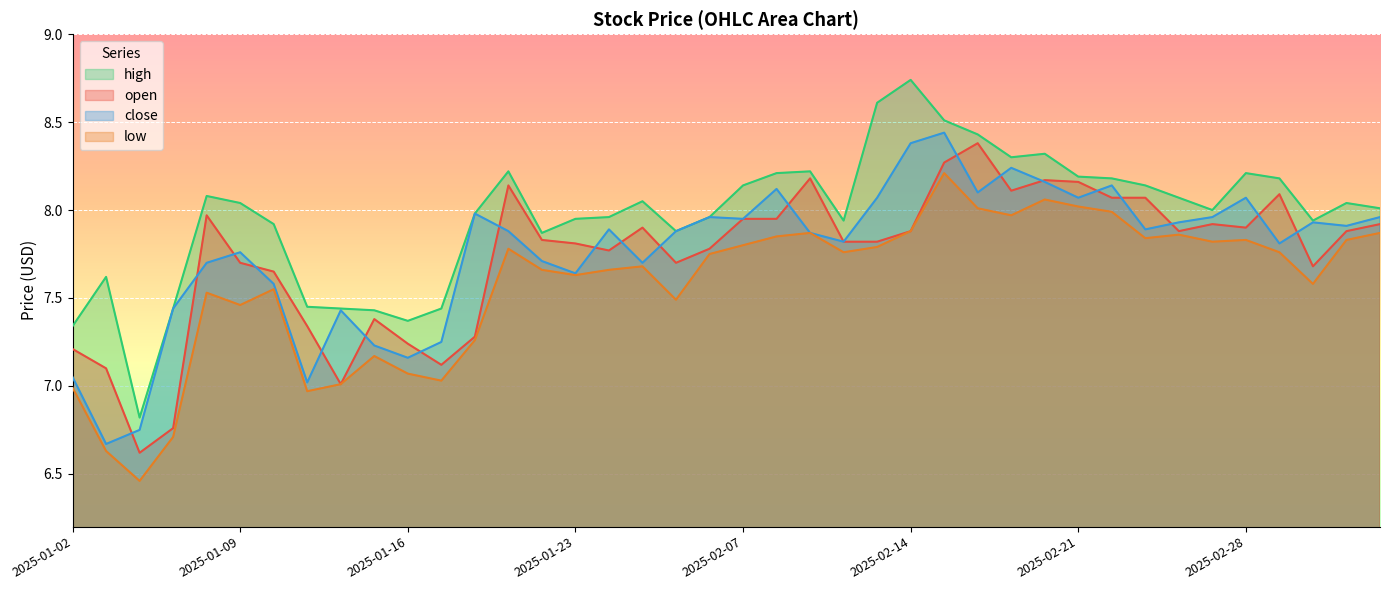

Is the value of high at 2025-02-13 greater than the value of open at 2025-01-17?

Yes